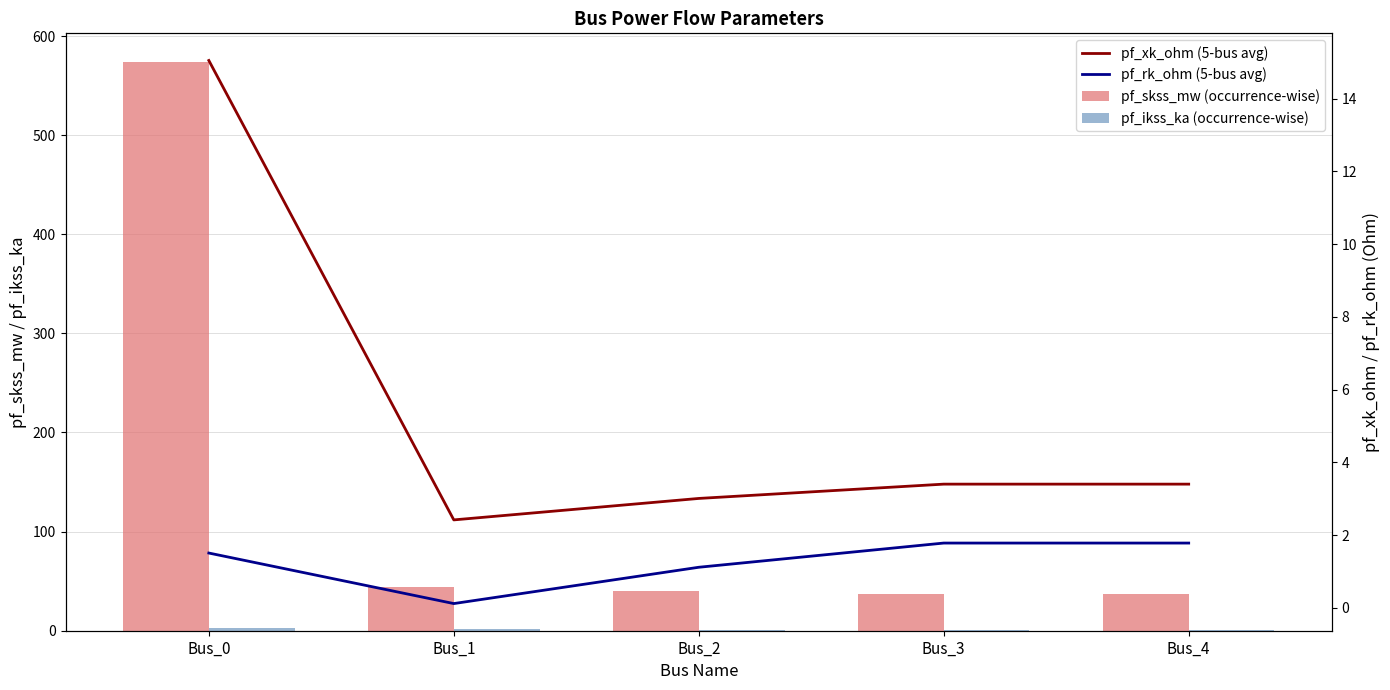

How many groups of bars are there?

5